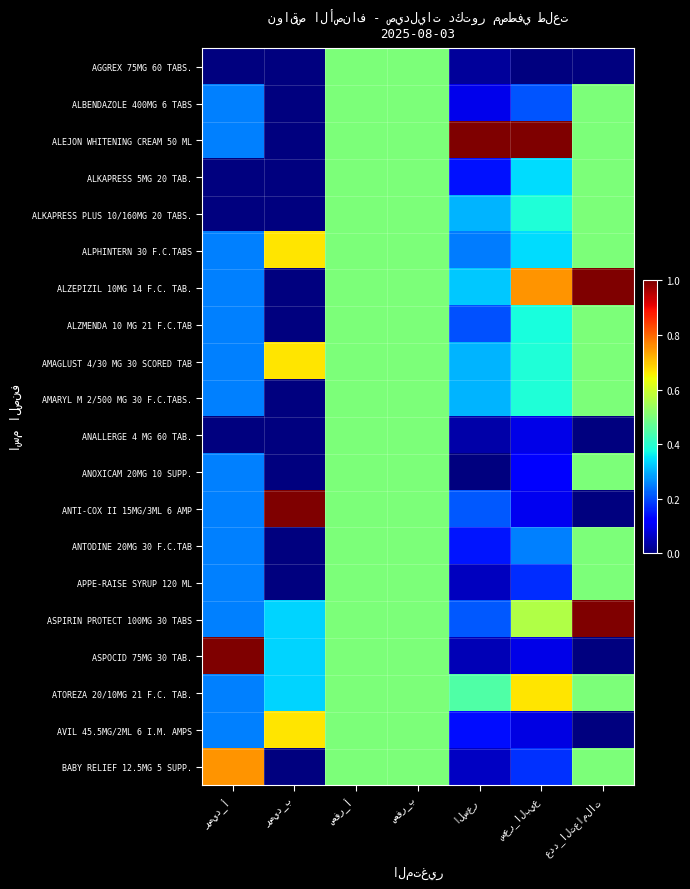

Reading right to left, what are all the values shown in this chart?

AGGREX 75MG 60 TABS.: عدد_التعاملات=0.0	سعر_البيع=0.0	السعر=0.0	صفر_ب=0.5	صفر_أ=0.5	رصيد_ب=0.0	رصيد_أ=0.0
ALBENDAZOLE 400MG 6 TABS: عدد_التعاملات=0.5	سعر_البيع=0.2	السعر=0.1	صفر_ب=0.5	صفر_أ=0.5	رصيد_ب=0.0	رصيد_أ=0.2
ALEJON WHITENING CREAM 50 ML: عدد_التعاملات=0.5	سعر_البيع=1.0	السعر=1.0	صفر_ب=0.5	صفر_أ=0.5	رصيد_ب=0.0	رصيد_أ=0.2
ALKAPRESS 5MG 20 TAB.: عدد_التعاملات=0.5	سعر_البيع=0.3	السعر=0.1	صفر_ب=0.5	صفر_أ=0.5	رصيد_ب=0.0	رصيد_أ=0.0
ALKAPRESS PLUS 10/160MG 20 TABS.: عدد_التعاملات=0.5	سعر_البيع=0.4	السعر=0.3	صفر_ب=0.5	صفر_أ=0.5	رصيد_ب=0.0	رصيد_أ=0.0
ALPHINTERN 30 F.C.TABS: عدد_التعاملات=0.5	سعر_البيع=0.3	السعر=0.2	صفر_ب=0.5	صفر_أ=0.5	رصيد_ب=0.7	رصيد_أ=0.2
ALZEPIZIL 10MG 14 F.C. TAB.: عدد_التعاملات=1.0	سعر_البيع=0.8	السعر=0.3	صفر_ب=0.5	صفر_أ=0.5	رصيد_ب=0.0	رصيد_أ=0.2
ALZMENDA 10 MG 21 F.C.TAB: عدد_التعاملات=0.5	سعر_البيع=0.4	السعر=0.2	صفر_ب=0.5	صفر_أ=0.5	رصيد_ب=0.0	رصيد_أ=0.2
AMAGLUST 4/30 MG 30 SCORED TAB: عدد_التعاملات=0.5	سعر_البيع=0.4	السعر=0.3	صفر_ب=0.5	صفر_أ=0.5	رصيد_ب=0.7	رصيد_أ=0.2
AMARYL M 2/500 MG 30 F.C.TABS.: عدد_التعاملات=0.5	سعر_البيع=0.4	السعر=0.3	صفر_ب=0.5	صفر_أ=0.5	رصيد_ب=0.0	رصيد_أ=0.2
ANALLERGE 4 MG 60 TAB.: عدد_التعاملات=0.0	سعر_البيع=0.1	السعر=0.0	صفر_ب=0.5	صفر_أ=0.5	رصيد_ب=0.0	رصيد_أ=0.0
ANOXICAM 20MG 10 SUPP.: عدد_التعاملات=0.5	سعر_البيع=0.1	السعر=0.0	صفر_ب=0.5	صفر_أ=0.5	رصيد_ب=0.0	رصيد_أ=0.2
ANTI-COX II 15MG/3ML 6 AMP: عدد_التعاملات=0.0	سعر_البيع=0.1	السعر=0.2	صفر_ب=0.5	صفر_أ=0.5	رصيد_ب=1.0	رصيد_أ=0.2
ANTODINE 20MG 30 F.C.TAB: عدد_التعاملات=0.5	سعر_البيع=0.3	السعر=0.1	صفر_ب=0.5	صفر_أ=0.5	رصيد_ب=0.0	رصيد_أ=0.2
APPE-RAISE SYRUP 120 ML: عدد_التعاملات=0.5	سعر_البيع=0.2	السعر=0.1	صفر_ب=0.5	صفر_أ=0.5	رصيد_ب=0.0	رصيد_أ=0.2
ASPIRIN PROTECT 100MG 30 TABS: عدد_التعاملات=1.0	سعر_البيع=0.6	السعر=0.2	صفر_ب=0.5	صفر_أ=0.5	رصيد_ب=0.3	رصيد_أ=0.2
ASPOCID 75MG 30 TAB.: عدد_التعاملات=0.0	سعر_البيع=0.1	السعر=0.0	صفر_ب=0.5	صفر_أ=0.5	رصيد_ب=0.3	رصيد_أ=1.0
ATOREZA 20/10MG 21 F.C. TAB.: عدد_التعاملات=0.5	سعر_البيع=0.7	السعر=0.4	صفر_ب=0.5	صفر_أ=0.5	رصيد_ب=0.3	رصيد_أ=0.2
AVIL 45.5MG/2ML 6 I.M. AMPS: عدد_التعاملات=0.0	سعر_البيع=0.1	السعر=0.1	صفر_ب=0.5	صفر_أ=0.5	رصيد_ب=0.7	رصيد_أ=0.2
BABY RELIEF 12.5MG 5 SUPP.: عدد_التعاملات=0.5	سعر_البيع=0.2	السعر=0.1	صفر_ب=0.5	صفر_أ=0.5	رصيد_ب=0.0	رصيد_أ=0.8